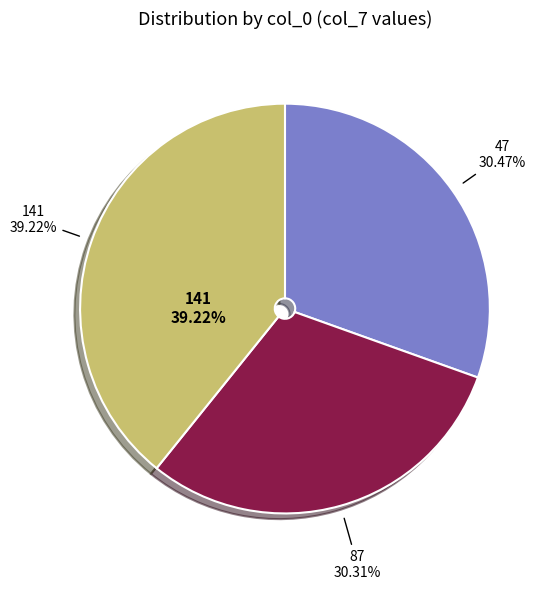

Between 87 and 87, which is larger?

87